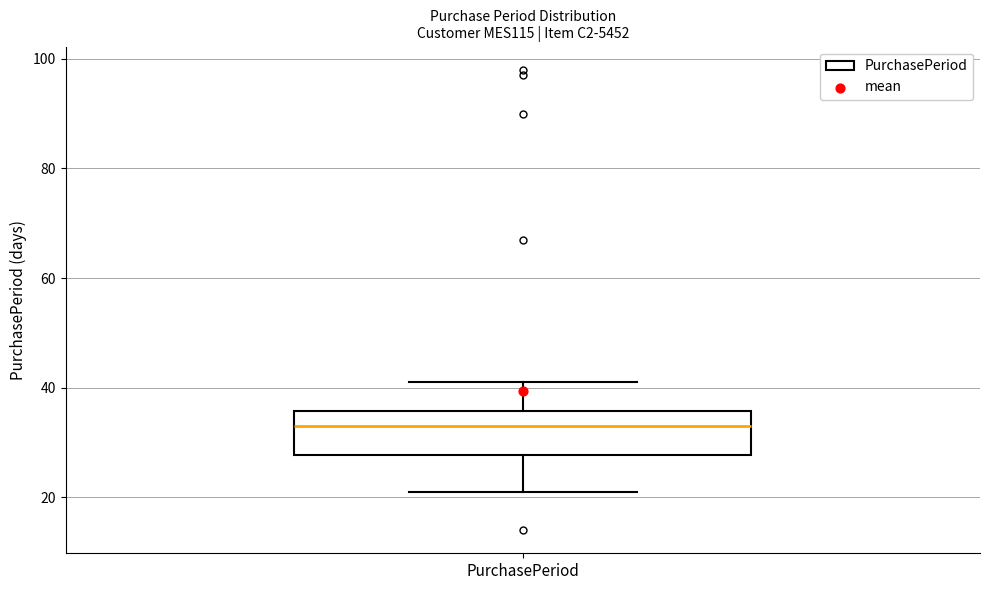

Where does the upper whisker of the box for PurchasePeriod end on the y-axis? The values are not printed on the chart, so give them approximately, as read against the axis.

42